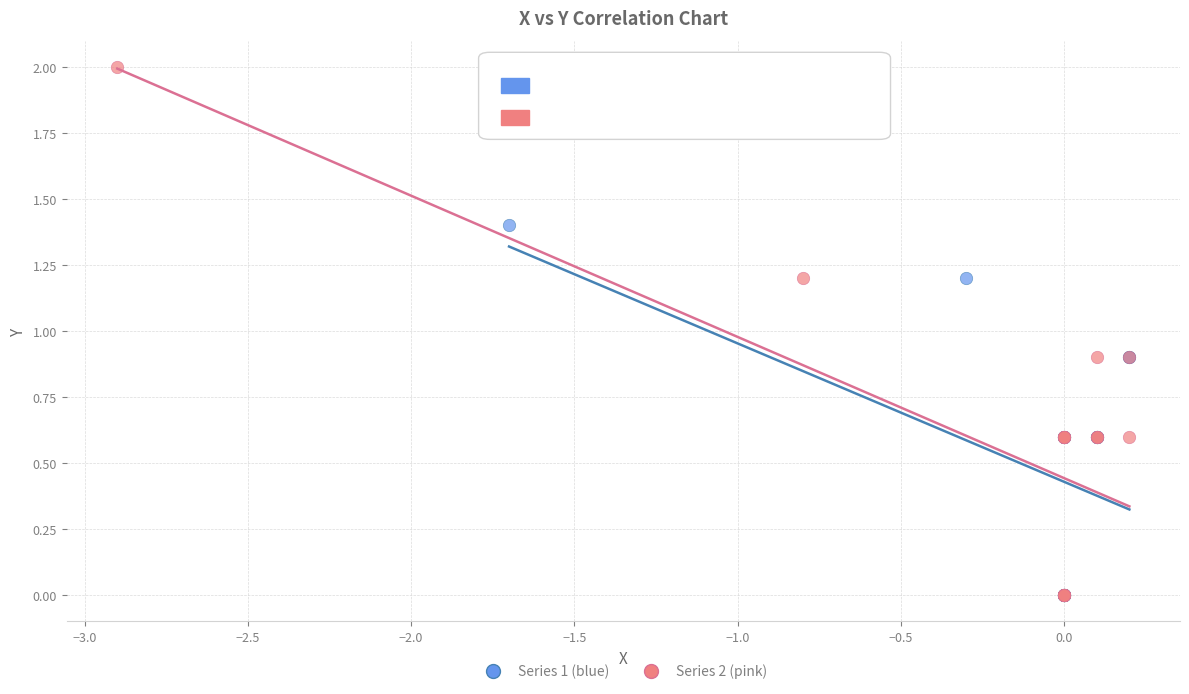

Which series reaches the maximum Y coordinate?

Series 2 (pink)